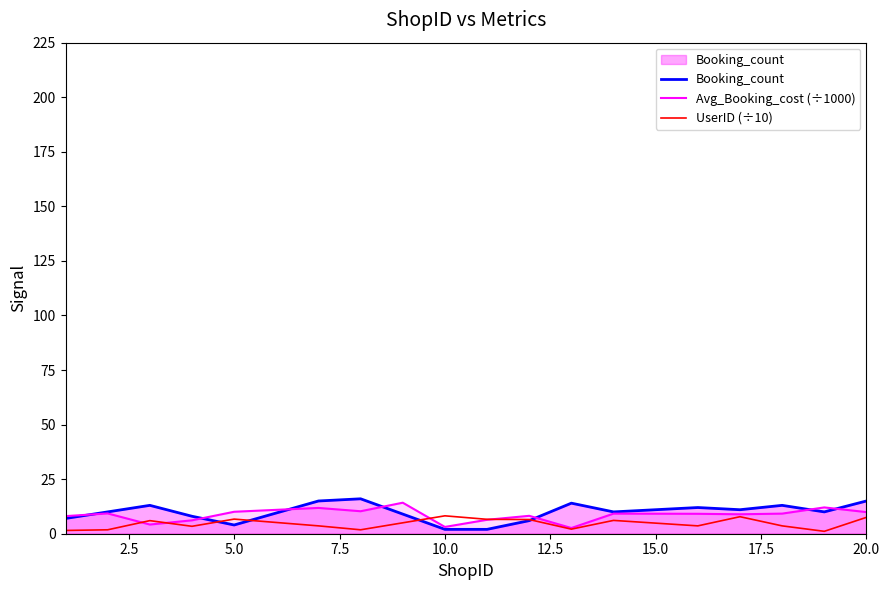

How many series are shown in this chart?

3